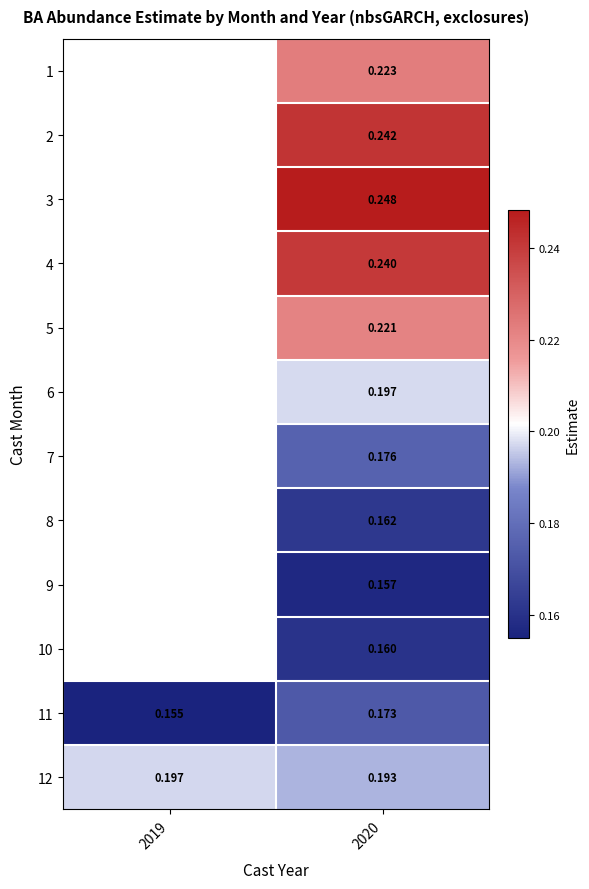

Is the value of 5 at 2020 greater than the value of 12 at 2020?

Yes